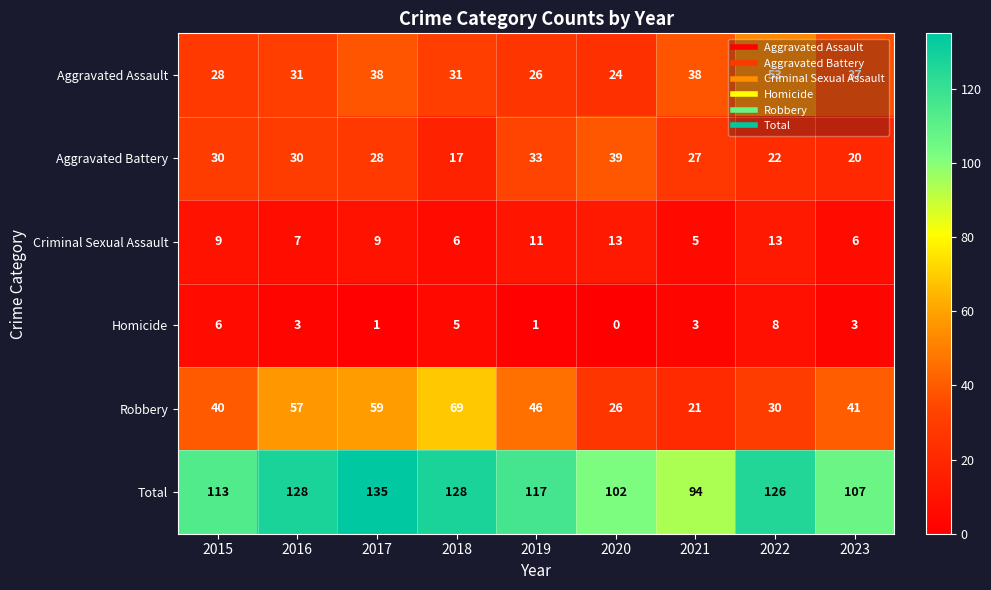

What is the difference between the maximum and minimum values in the Total series?

41